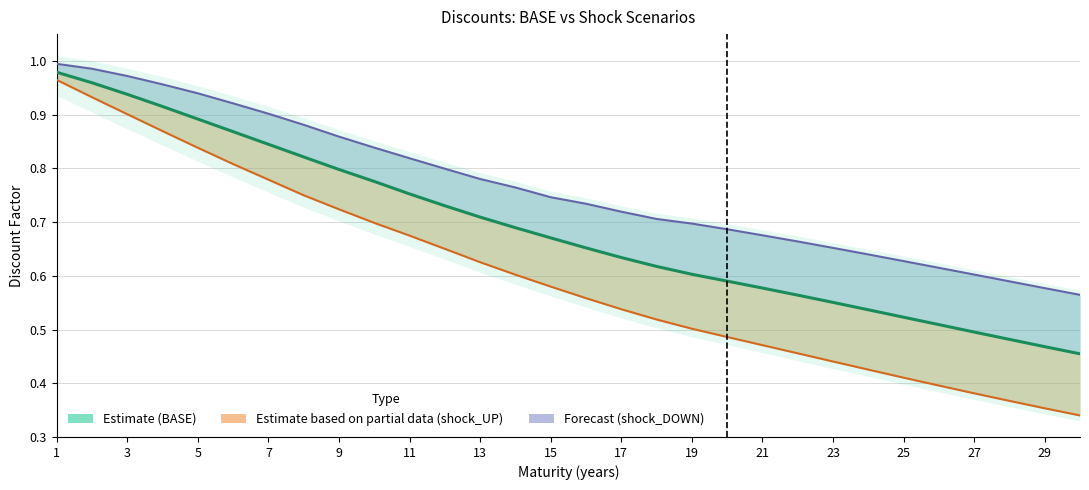

Between 29 and 25, which is larger?

25